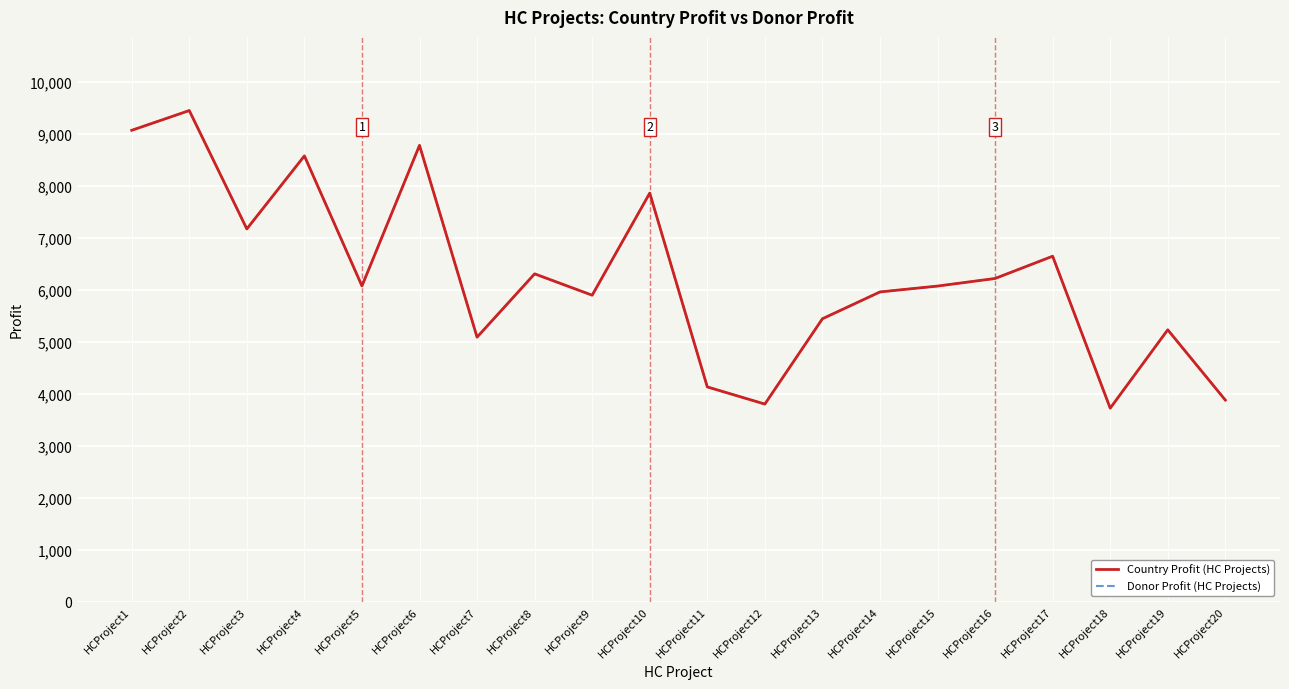

At which category is the sum across all series the highest?

HCProject2